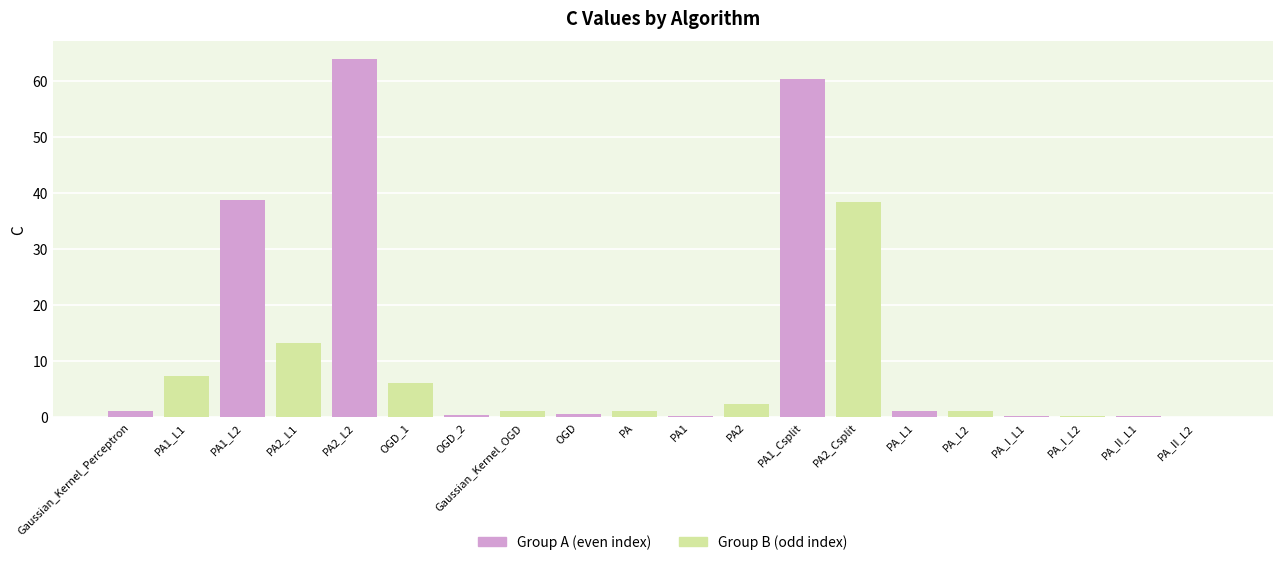

How many series are shown in this chart?

2